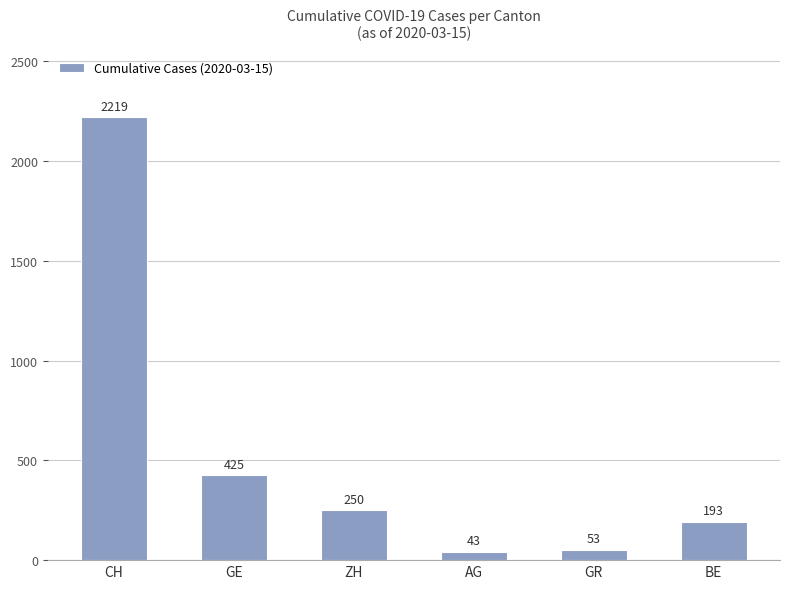

Are the bars grouped side by side (vs. stacked)?

No